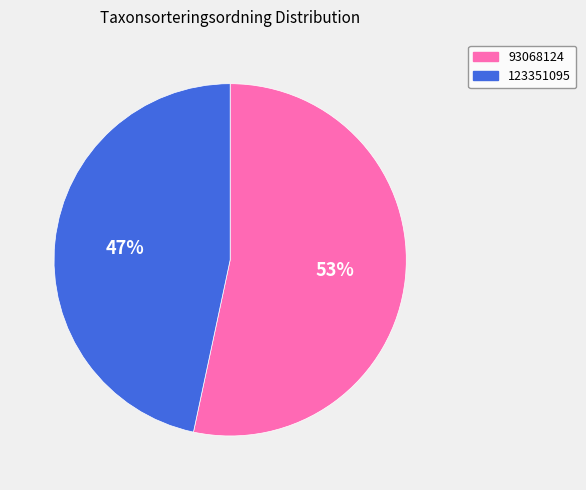

What percentage is the 93068124 slice, to the nearest percent?

53%